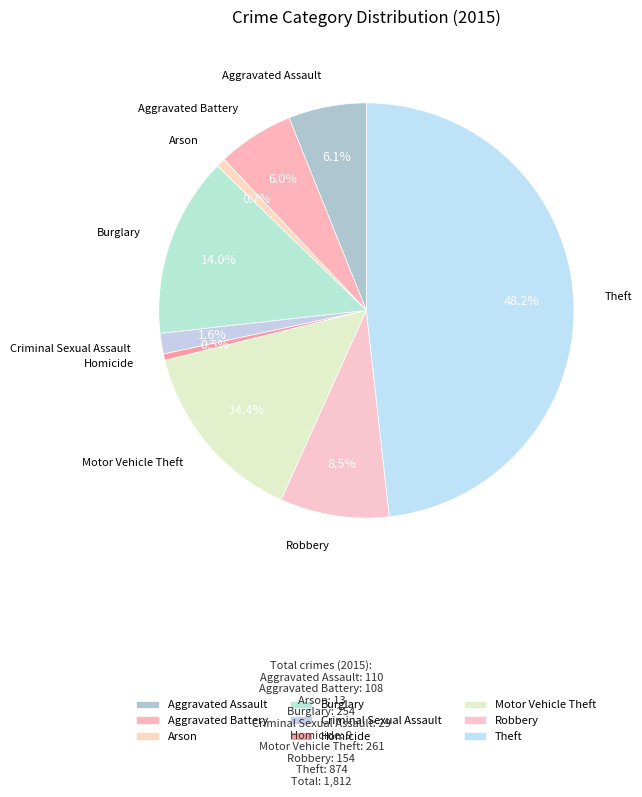

What is the total percentage of Homicide and Arson?

1.2%